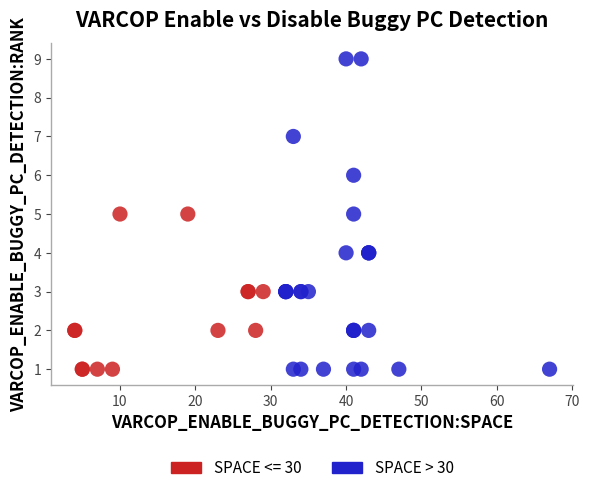

Which series reaches the maximum Y coordinate?

SPACE > 30